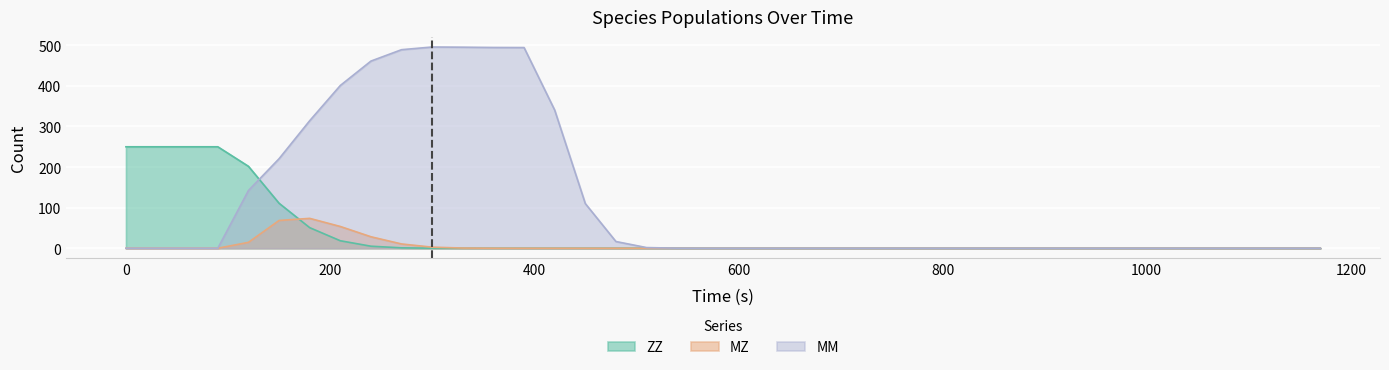

How many data points in MZ are above 0?

36